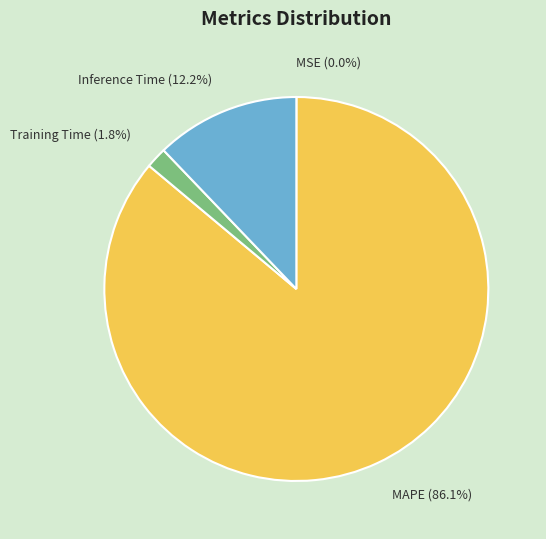

What percentage is NOT represented by Training Time (1.8%)?

98.2%